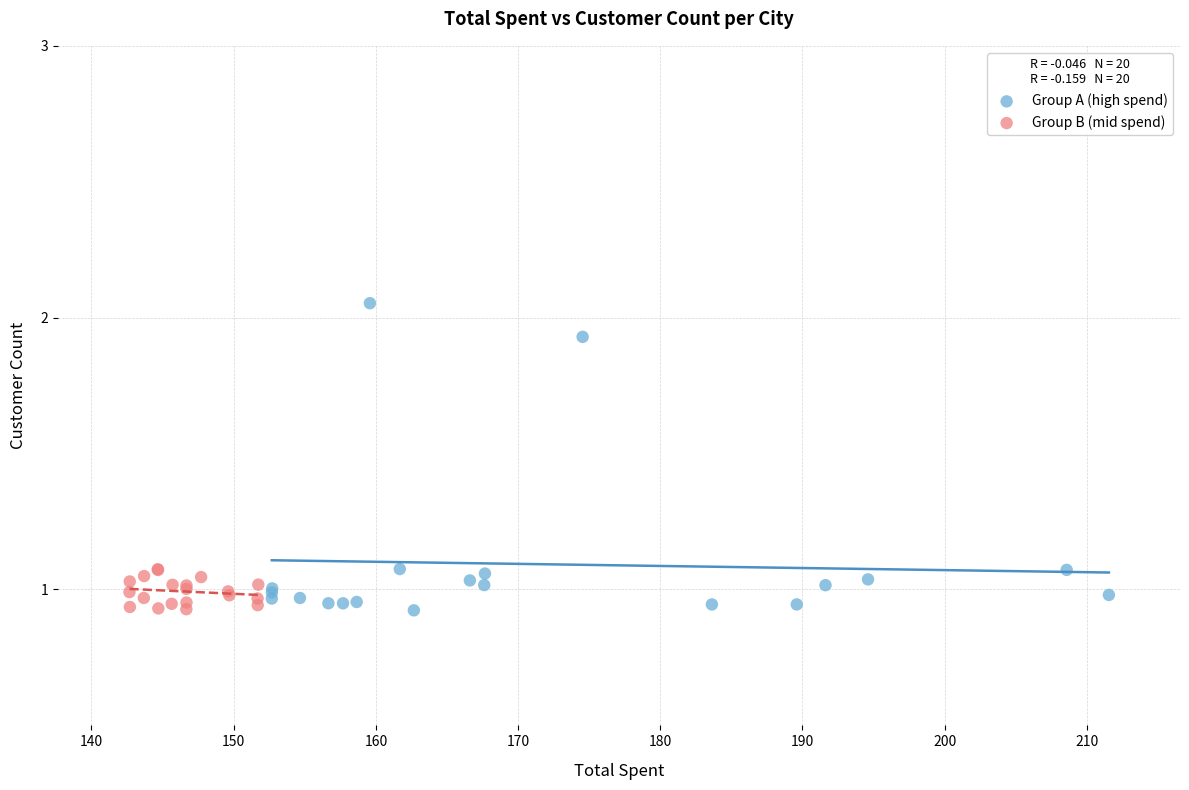

Which series reaches the maximum Y coordinate?

Group A (high spend)